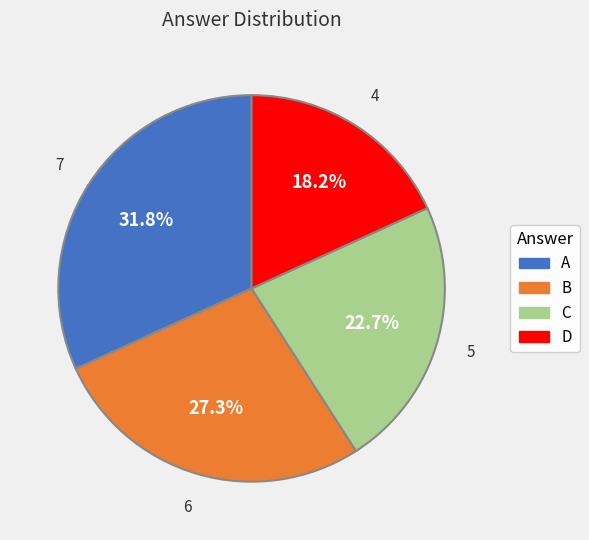

What percentage is the B slice, to the nearest percent?

27%